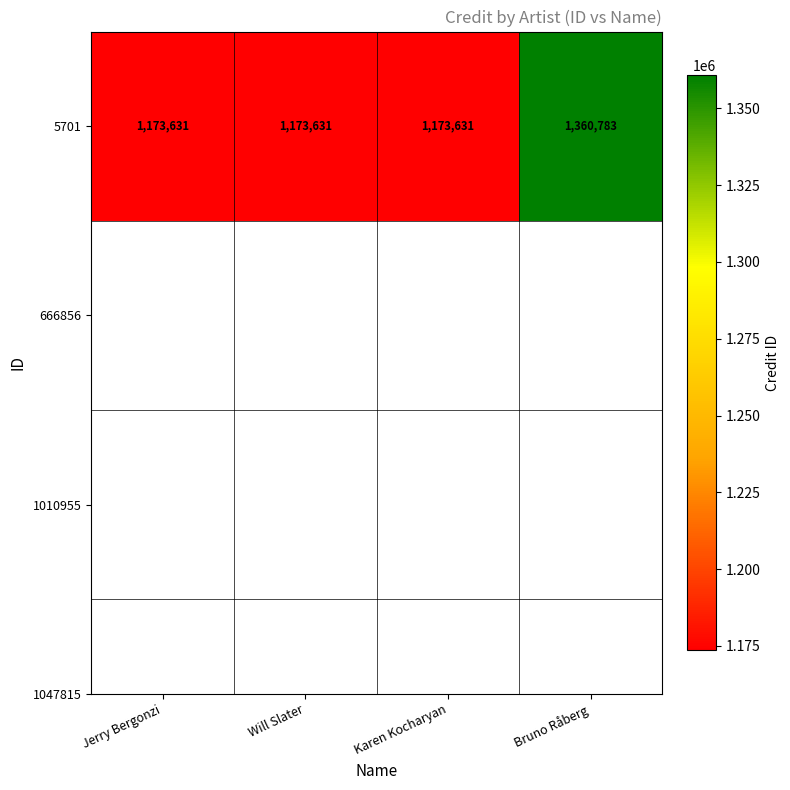

The value at Jerry Bergonzi is 1173631. True or false?

True